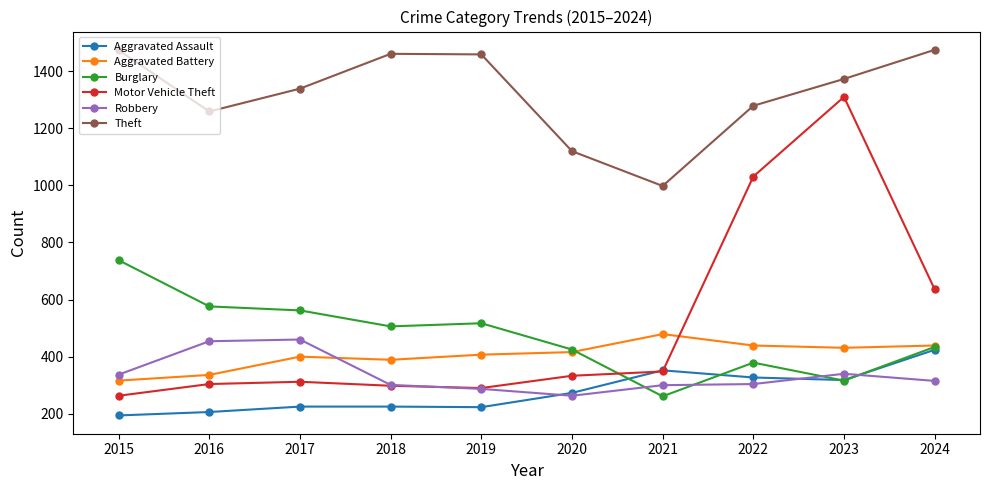

What are all the series names shown in the legend?

Aggravated Assault, Aggravated Battery, Burglary, Motor Vehicle Theft, Robbery, Theft